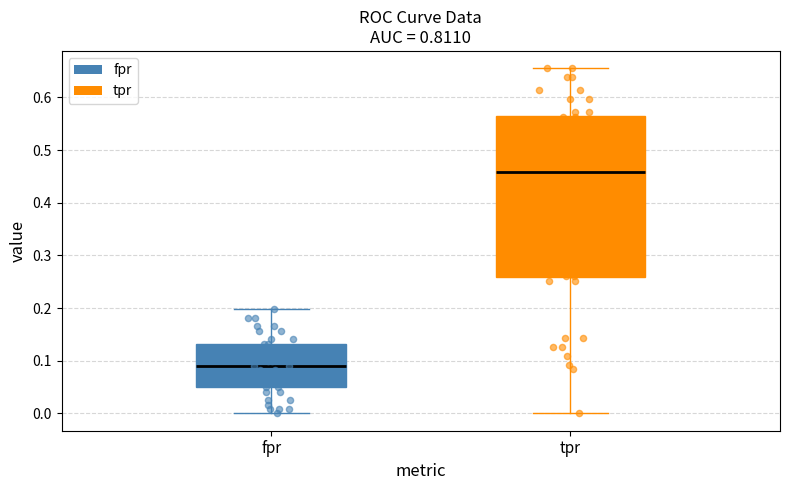

Where does the upper whisker of the box for fpr end on the y-axis? The values are not printed on the chart, so give them approximately, as read against the axis.

0.20